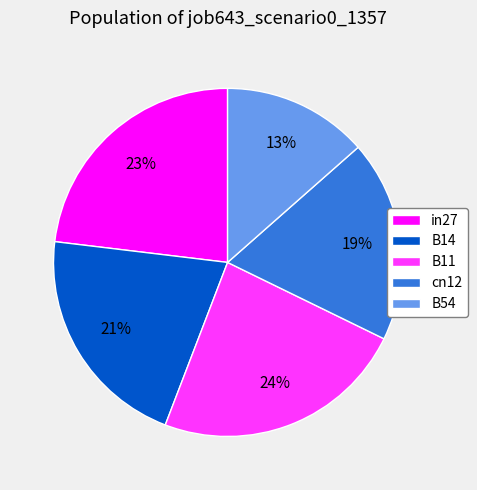

Between B11 and cn12, which is larger?

B11